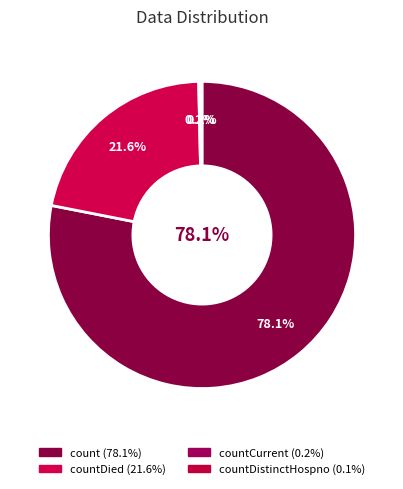

To the nearest percent, what is the difference between the countDistinctHospno and countDied slice percentages?

21%